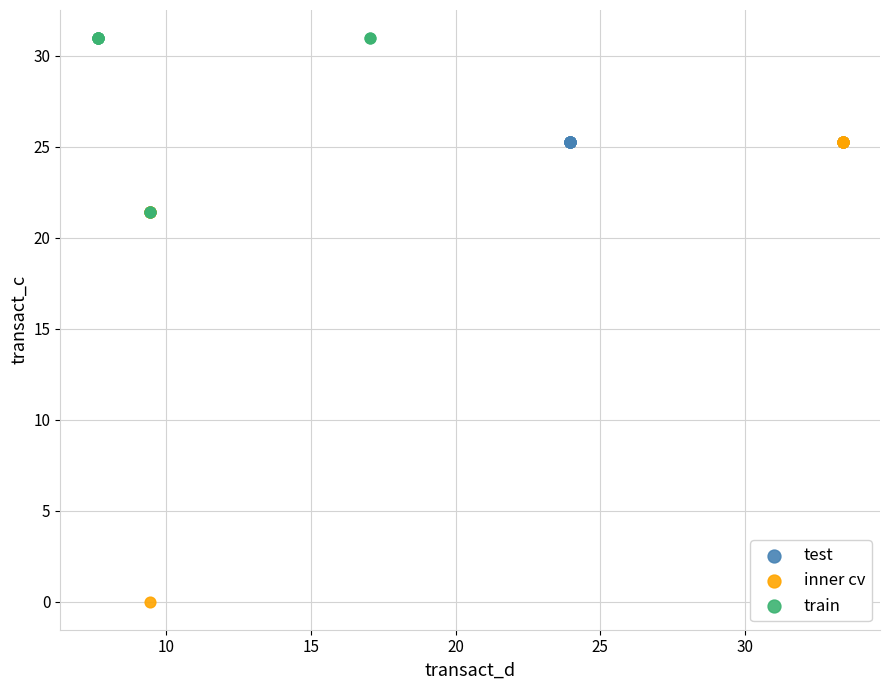

Which series contains the lowest Y value?

inner cv